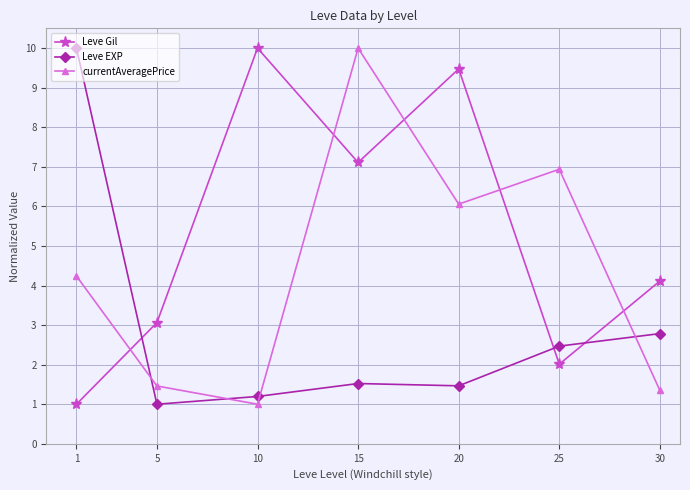

True or false: Leve EXP has a value of 4.4 at 30.

False